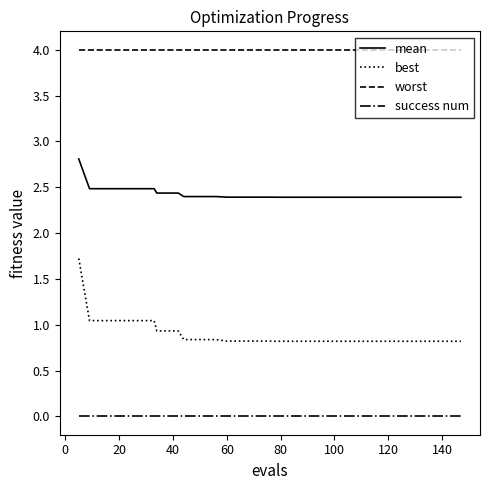

Which series has the largest total across all categories?

worst